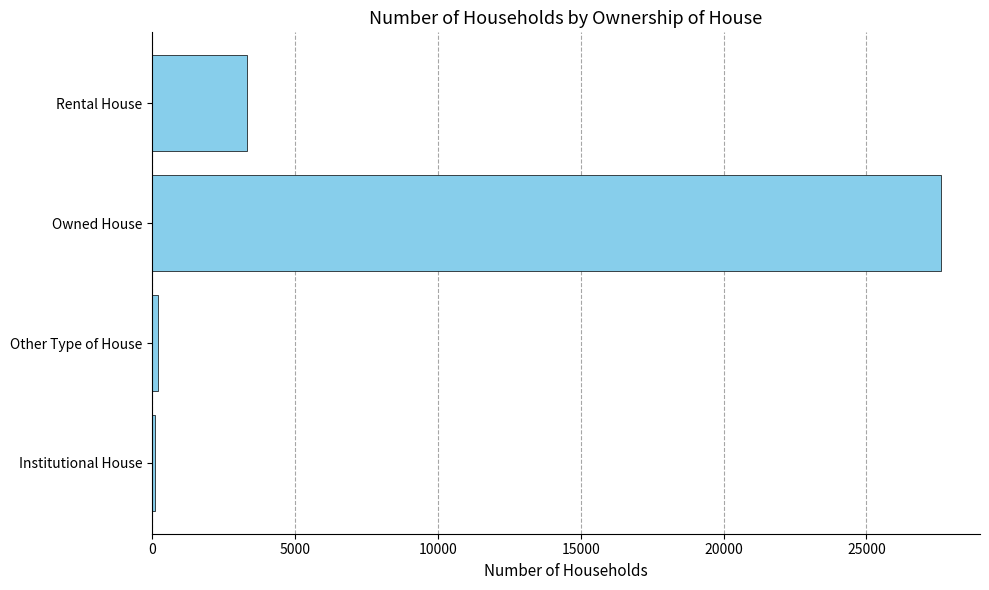

How many data points are less than 3332?

2